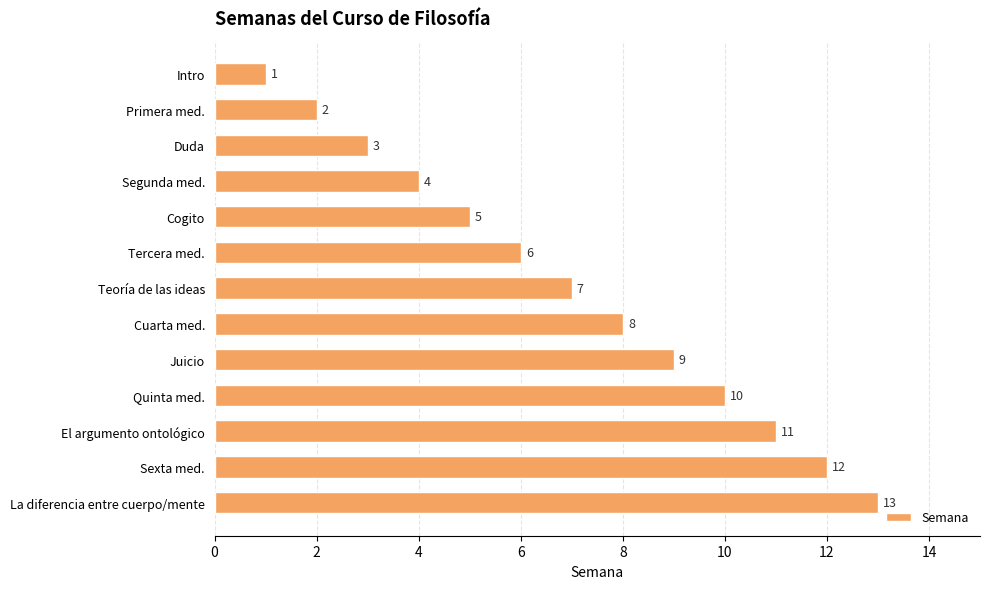

Count the number of data series in this chart.

1